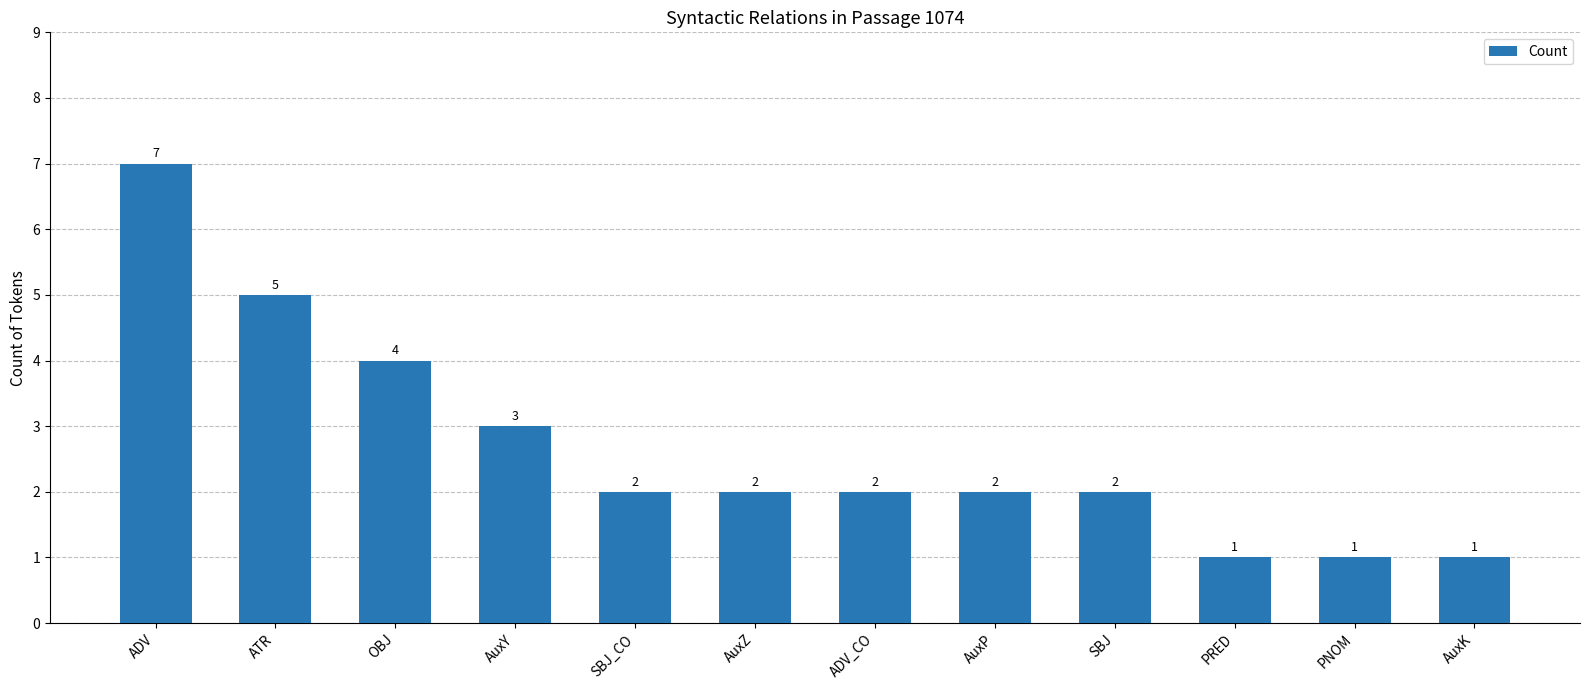

What is the label of the 7th bar from the left?

ADV_CO